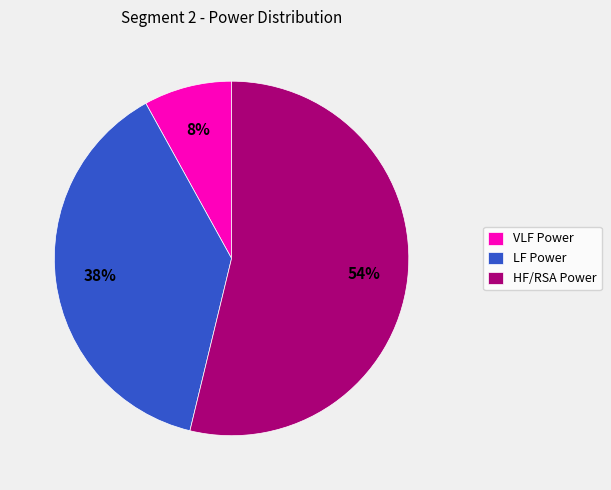

Rank the categories by value from highest to lowest.

HF/RSA Power, LF Power, VLF Power